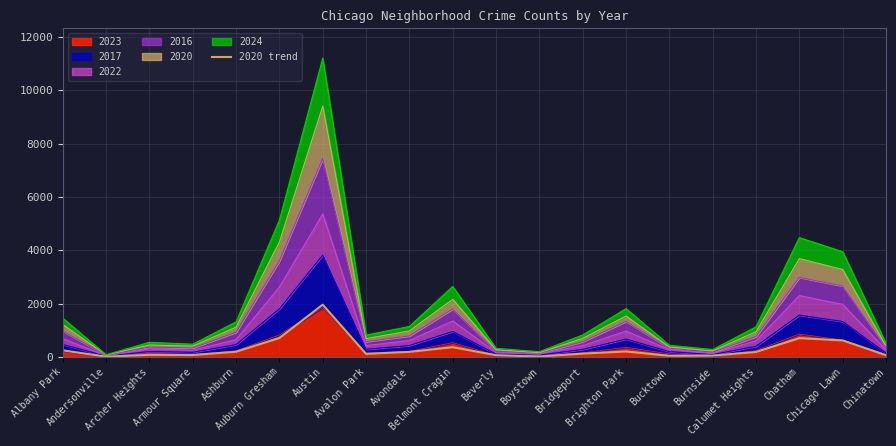

Which label corresponds to the smallest value in the chart?

Andersonville